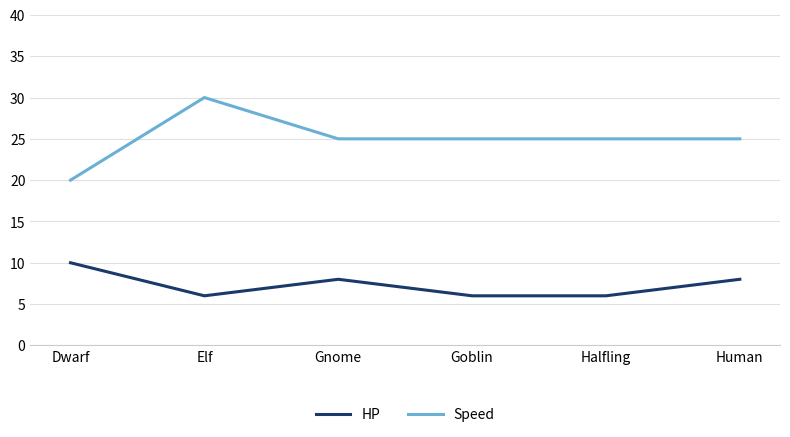

Reading right to left, extract all data points from this chart.

HP: 8	6	6	8	6	10
Speed: 25	25	25	25	30	20